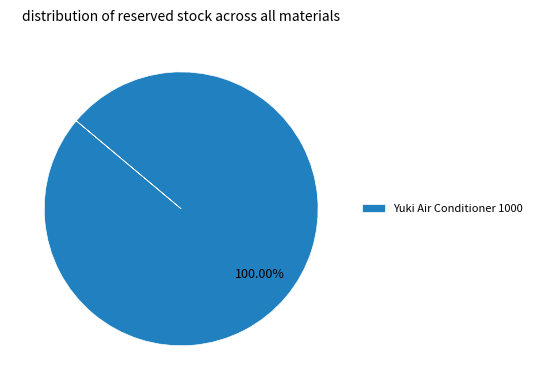

Does any single category account for the majority?

Yes